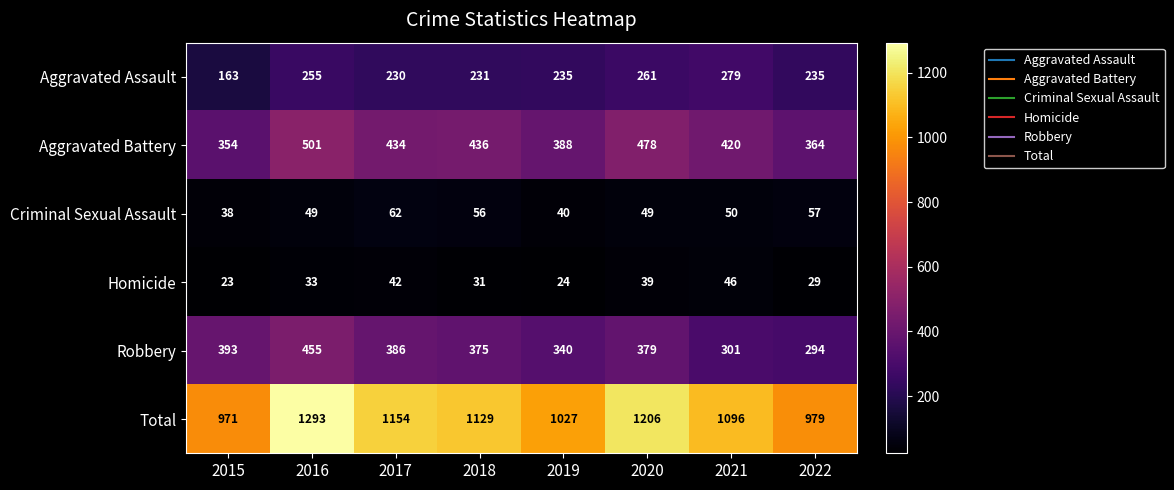

Which series changed the most between 2015 and 2022?

Robbery